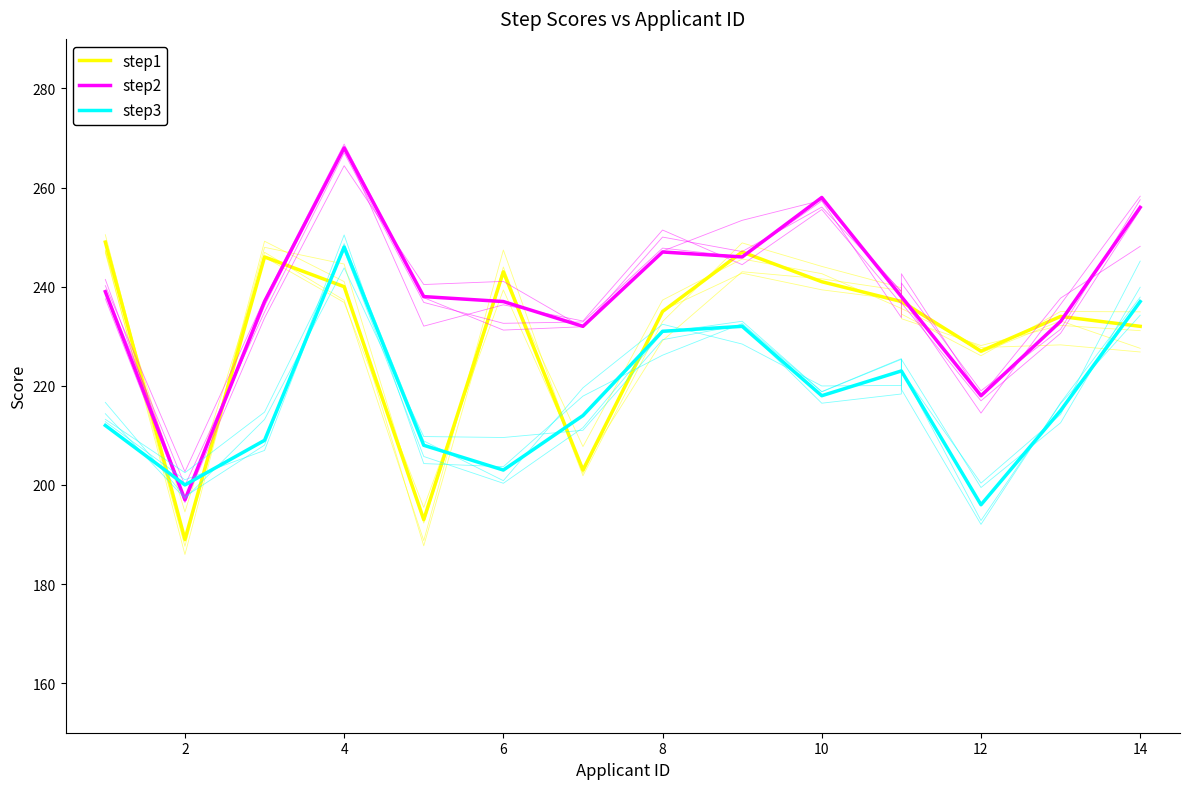

How many lines are shown in the chart?

3